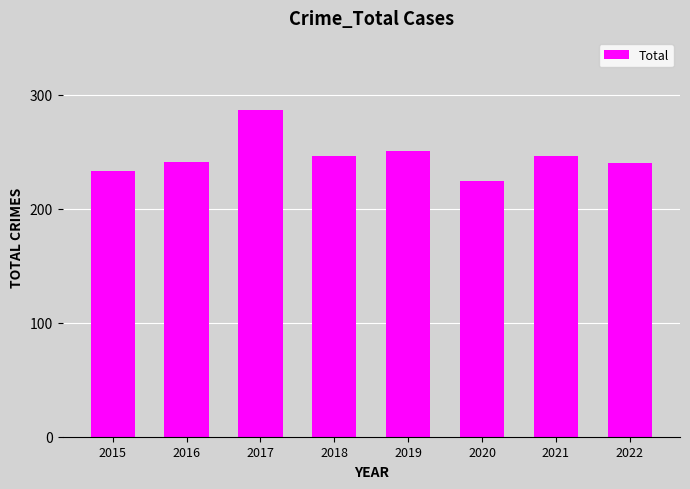

What is the difference between the second highest and minimum values?

27